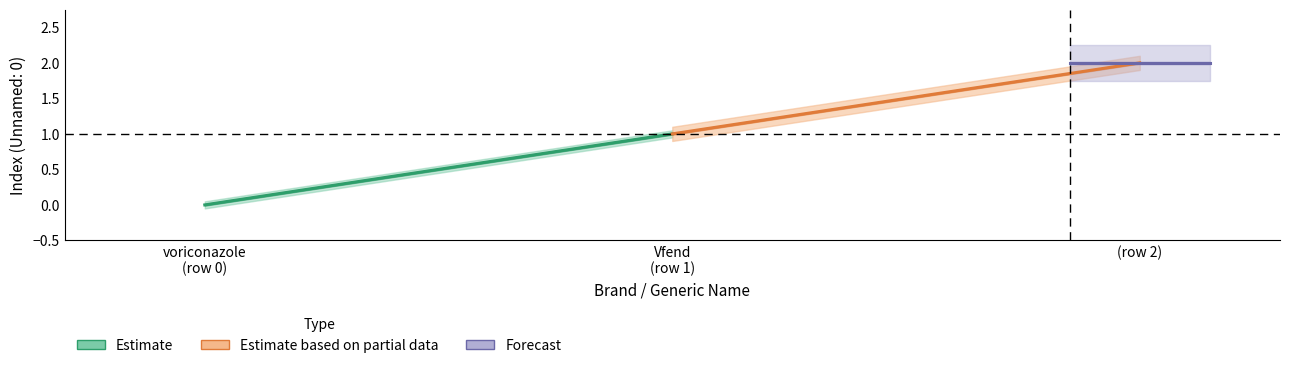

Is the value of Estimate_lower at Vfend greater than the value of Estimate at ?

No